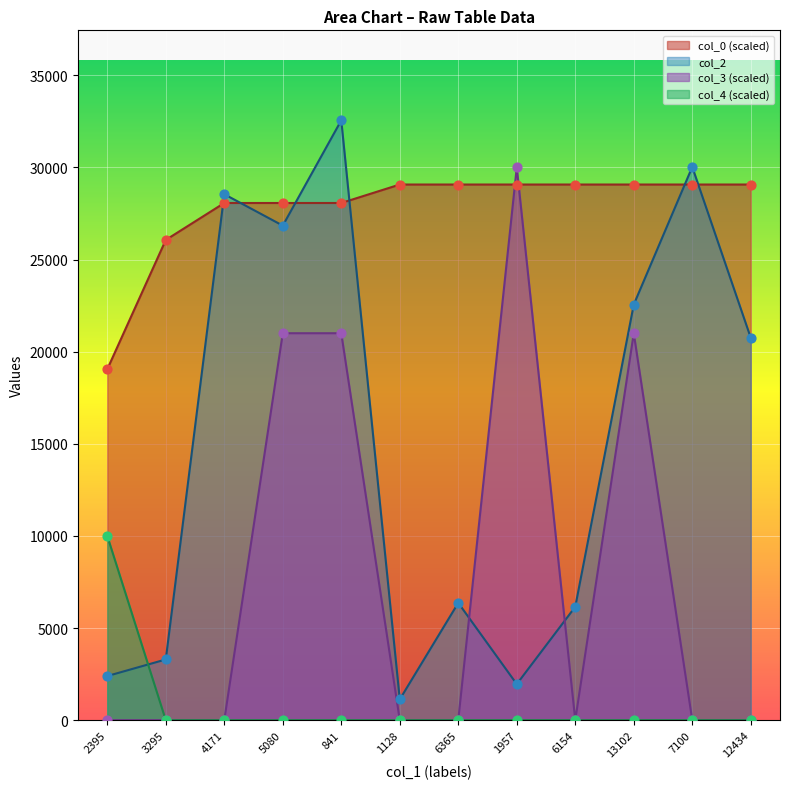

At how many categories does at least one series exceed 18046?

12